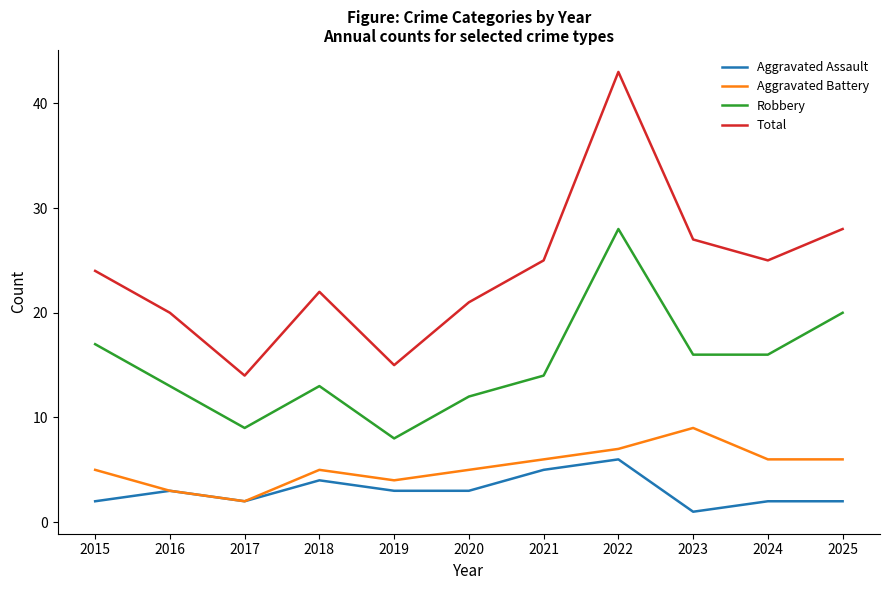

How many lines are shown in the chart?

4